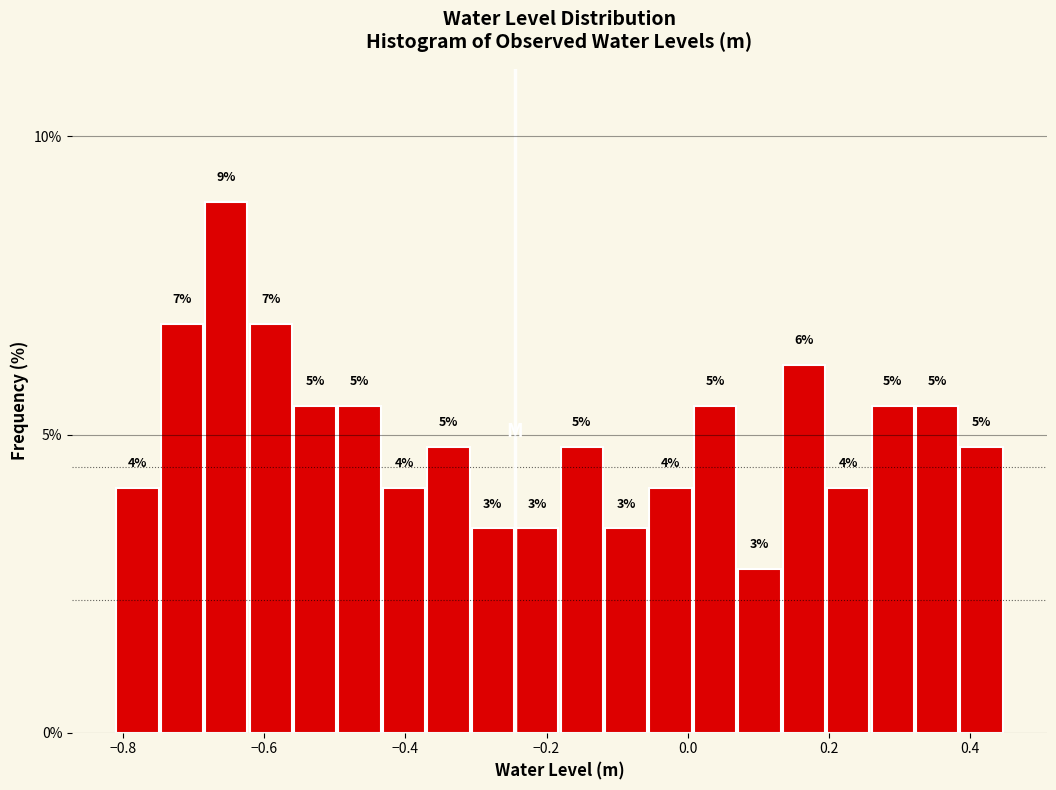

Read against the x-axis, roughly where is the centre of the tallest bar?

-0.66